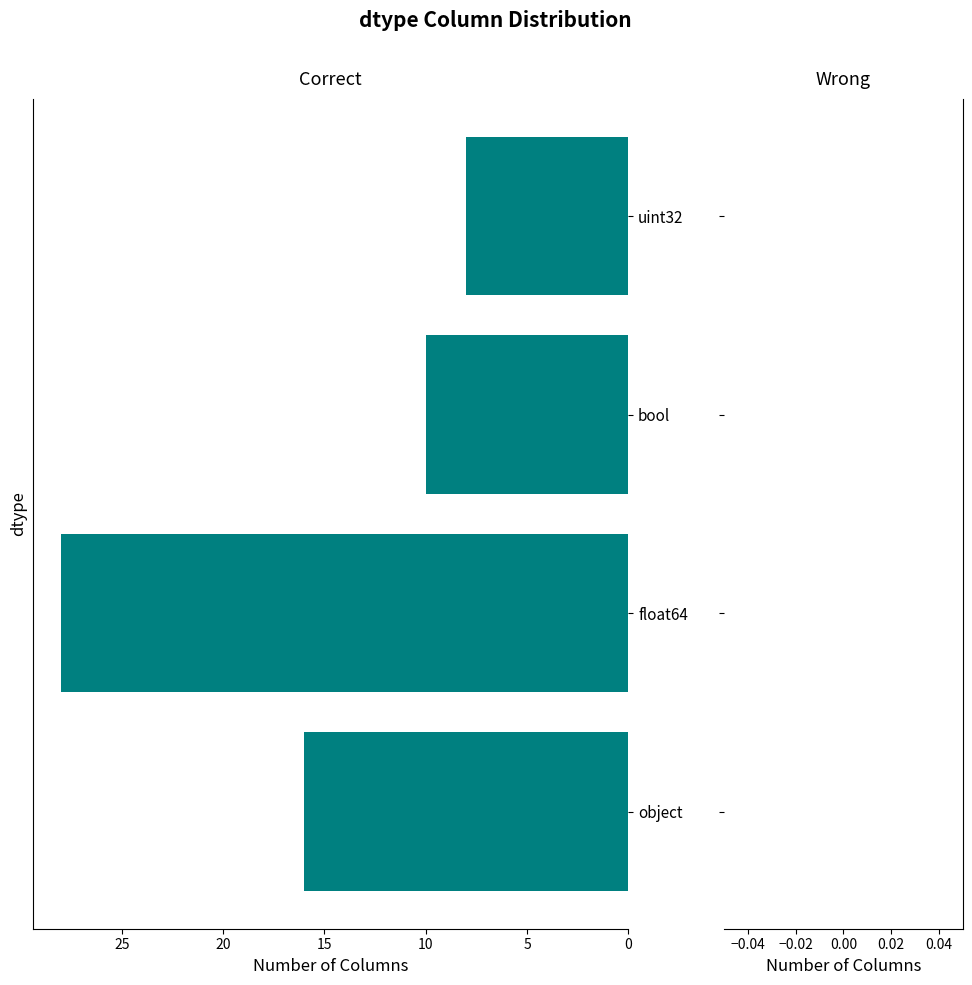

Rank the categories by value from highest to lowest.

float64, object, bool, uint32